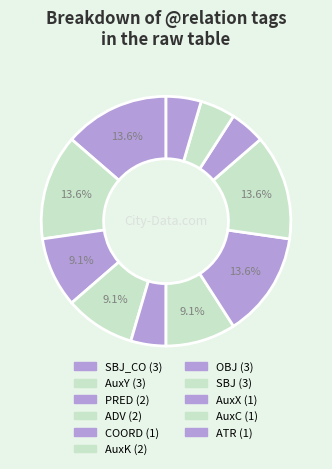

How many slices are in this pie chart?

11